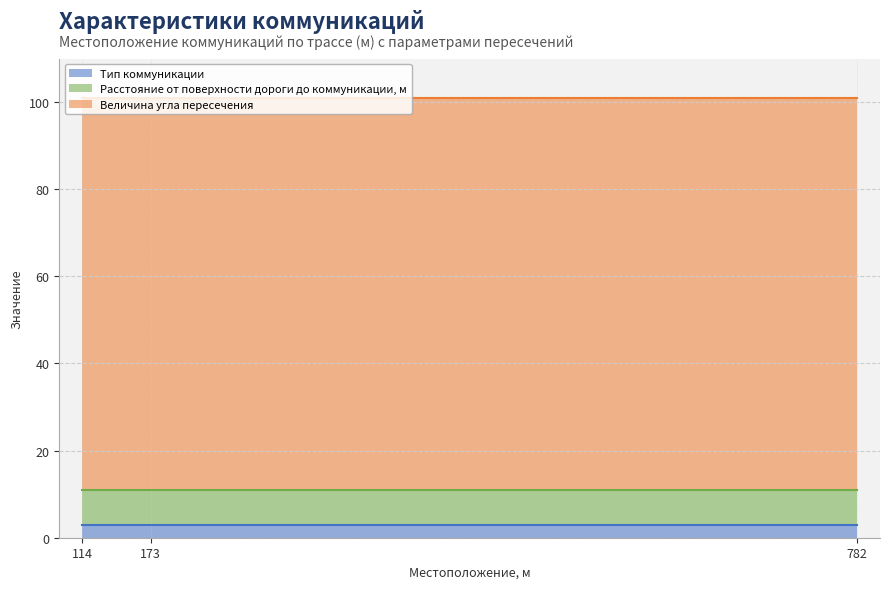

Reading left to right, extract all data points from this chart.

Тип коммуникации: 3	3	3
Расстояние от поверхности дороги до коммуникации, м: 8	8	8
Величина угла пересечения: 90	90	90